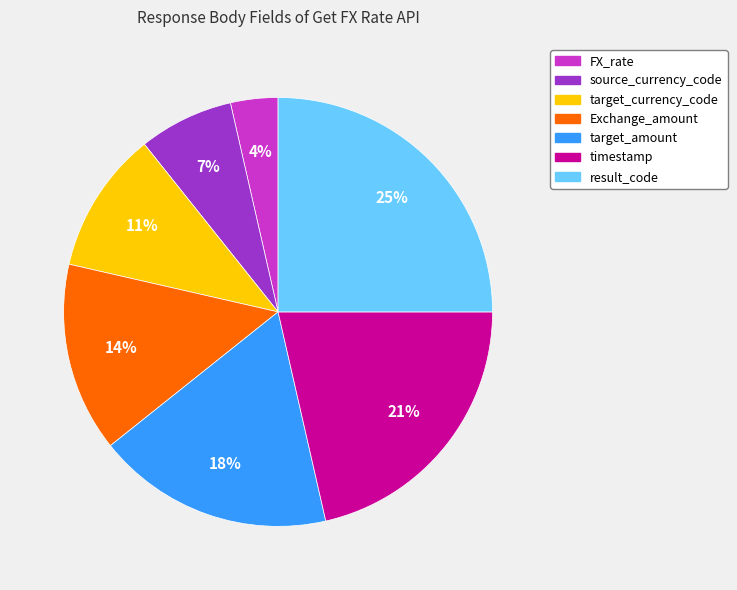

How many slices are in this pie chart?

7